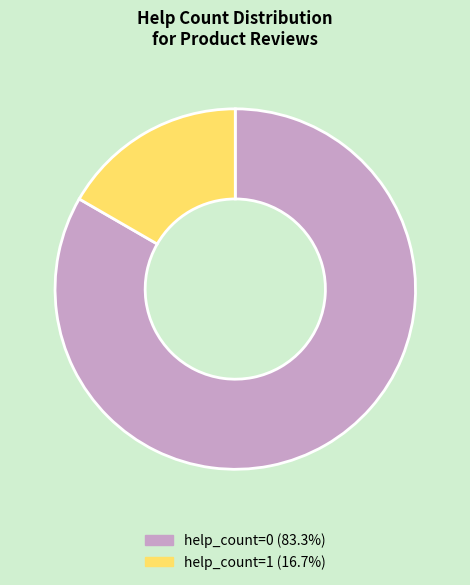

Does any single category account for the majority?

Yes